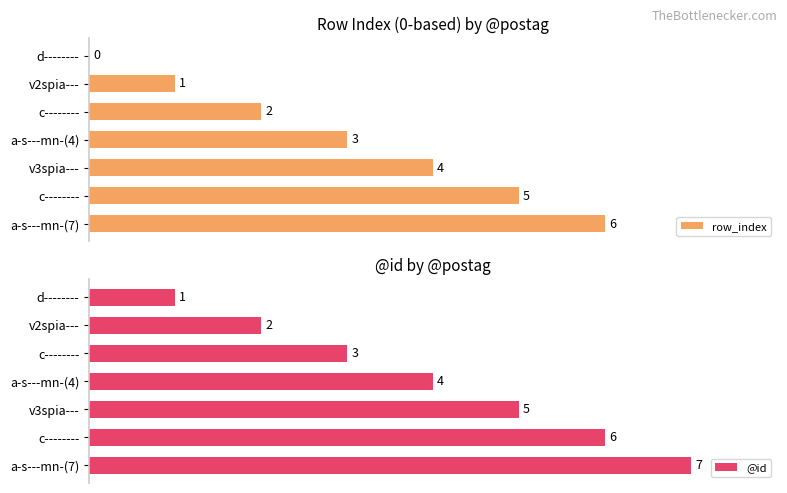

Rank the series by their average value, from highest to lowest.

@id, row_index